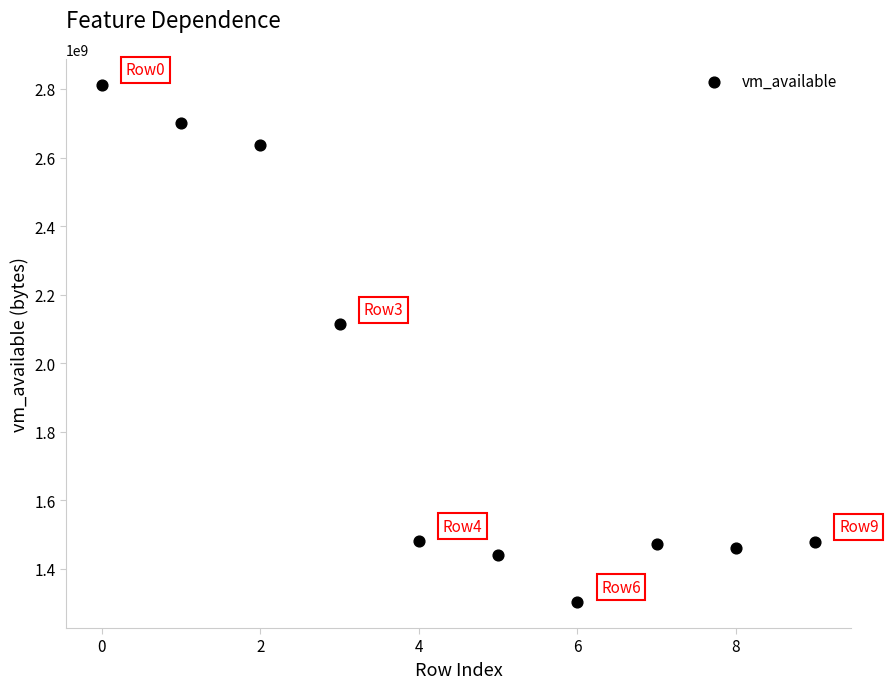

What Y value in the scatter plot is closest to 2057371648?

2112983040